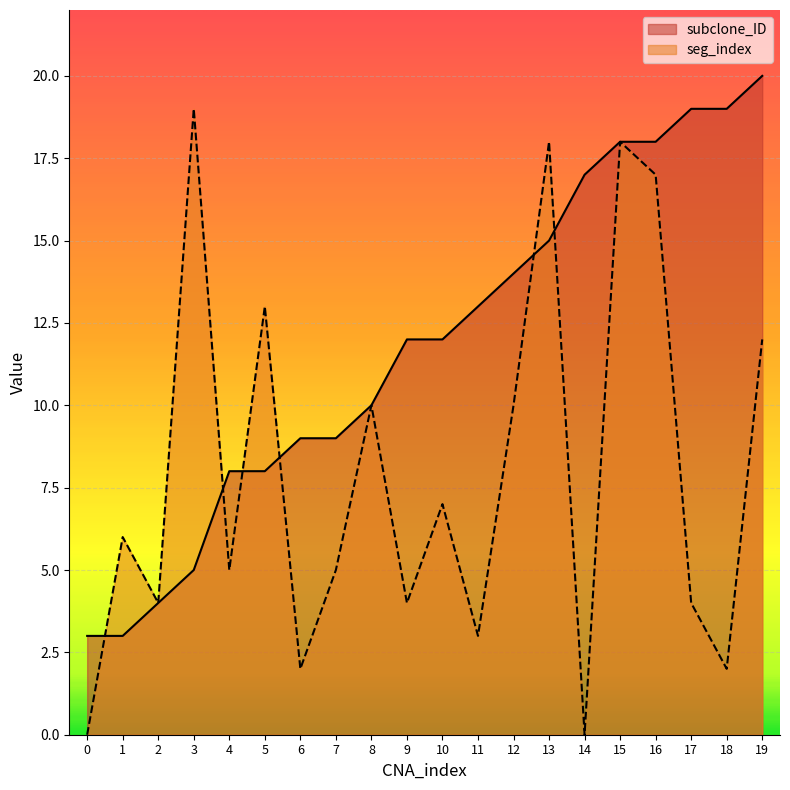

How many data points in seg_index are above 6?

9